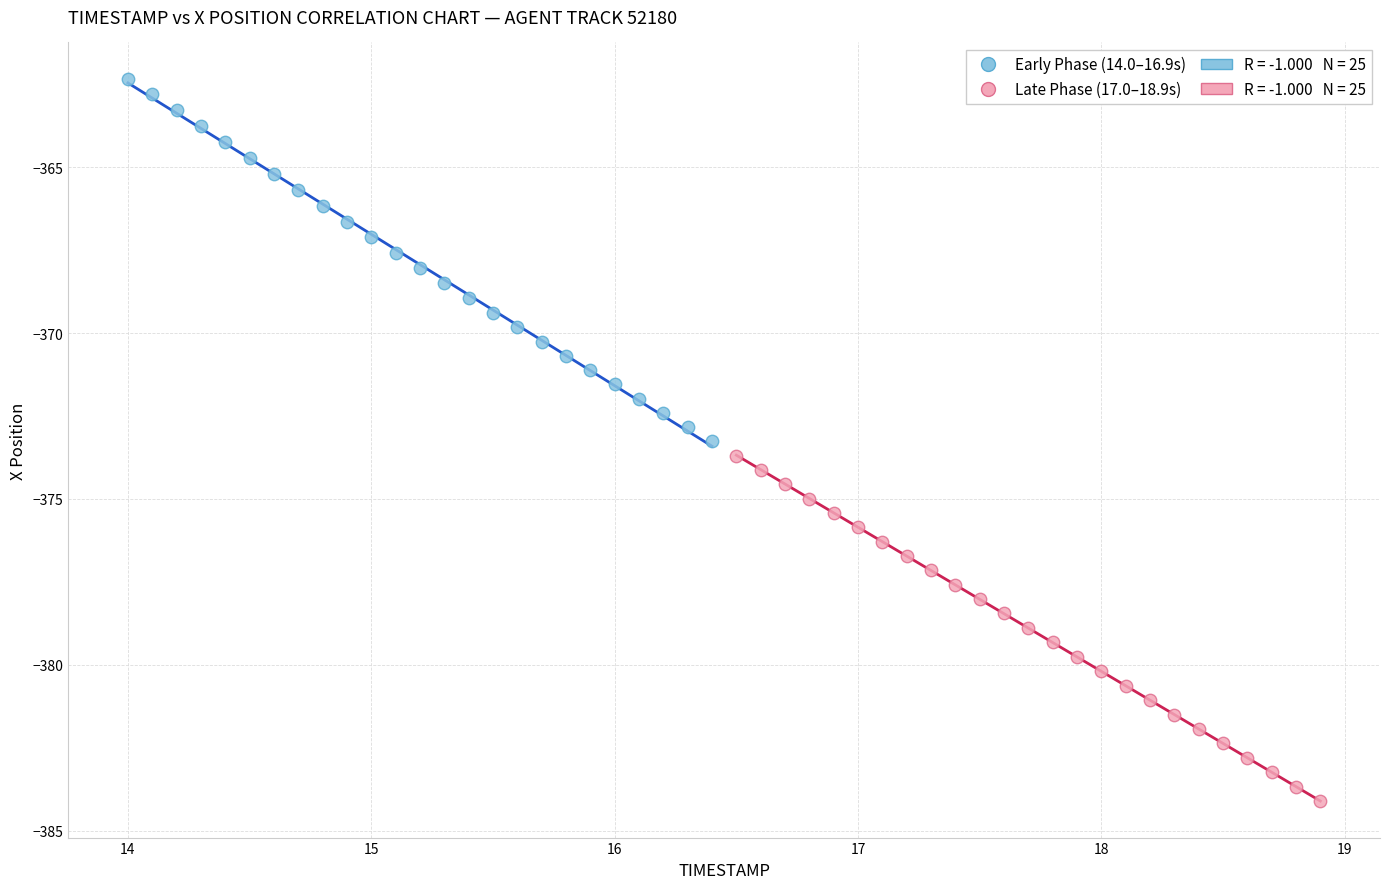

Which series contains the highest Y value?

Early Phase (14.0–16.9s)